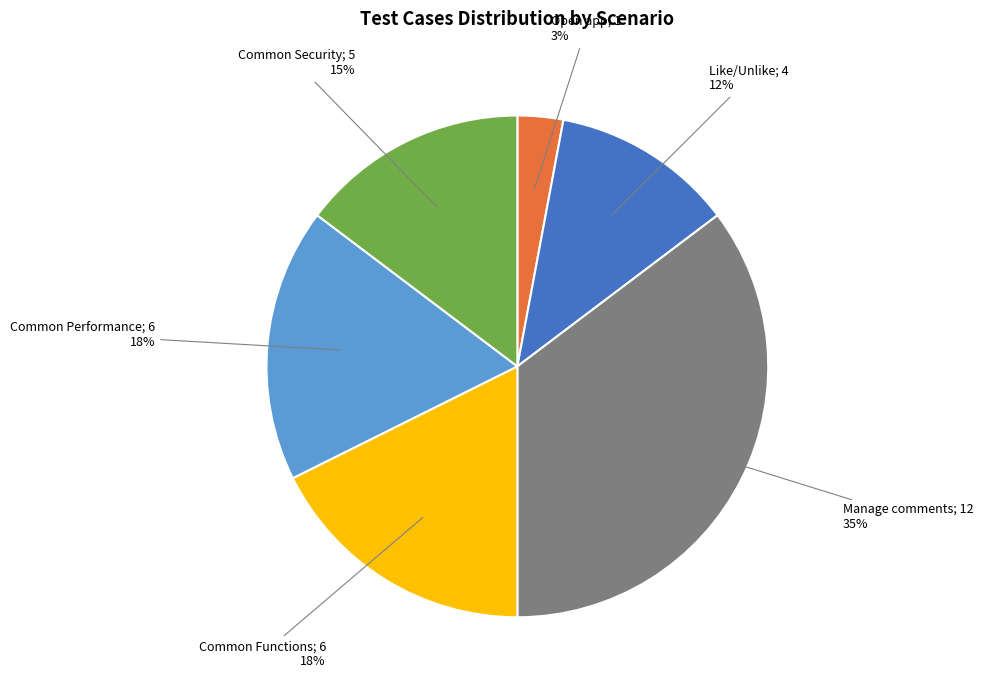

Count the number of slices in the pie.

6